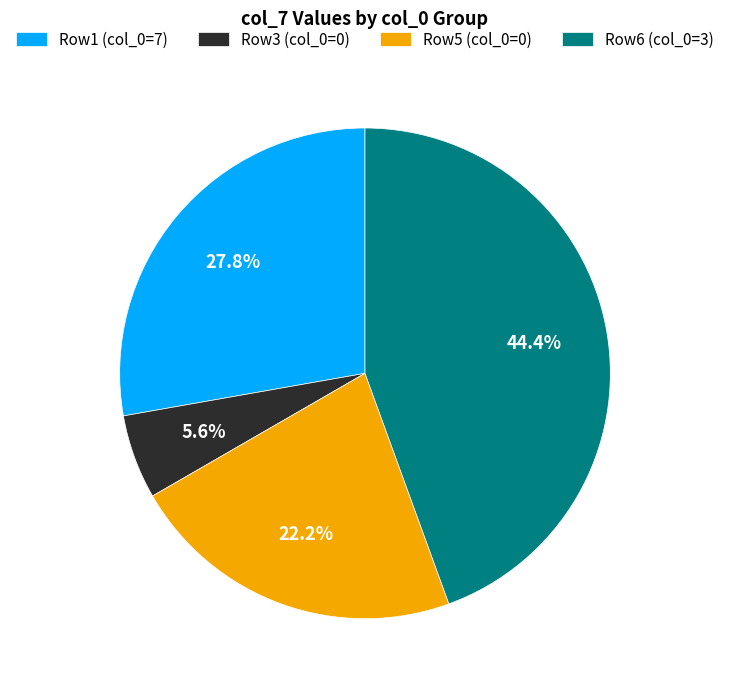

How many slices are in this pie chart?

4